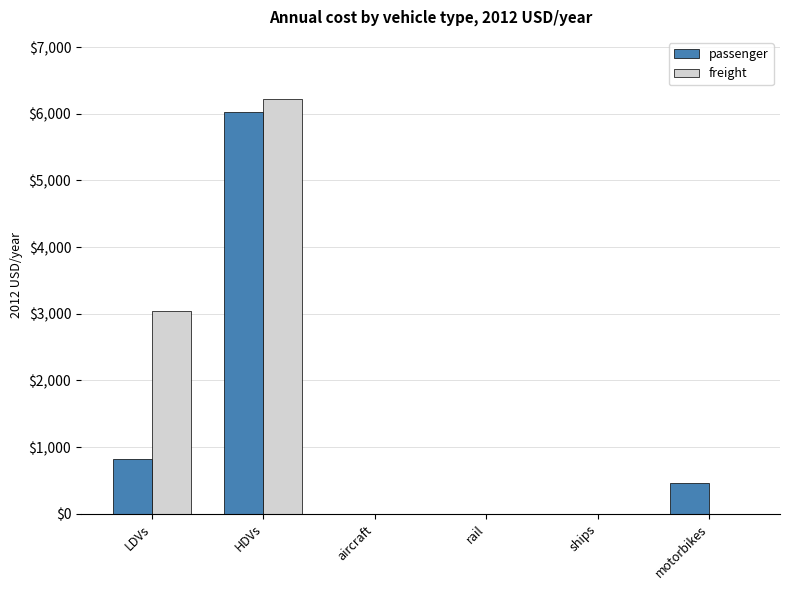

What is the greatest value displayed?

6219.4